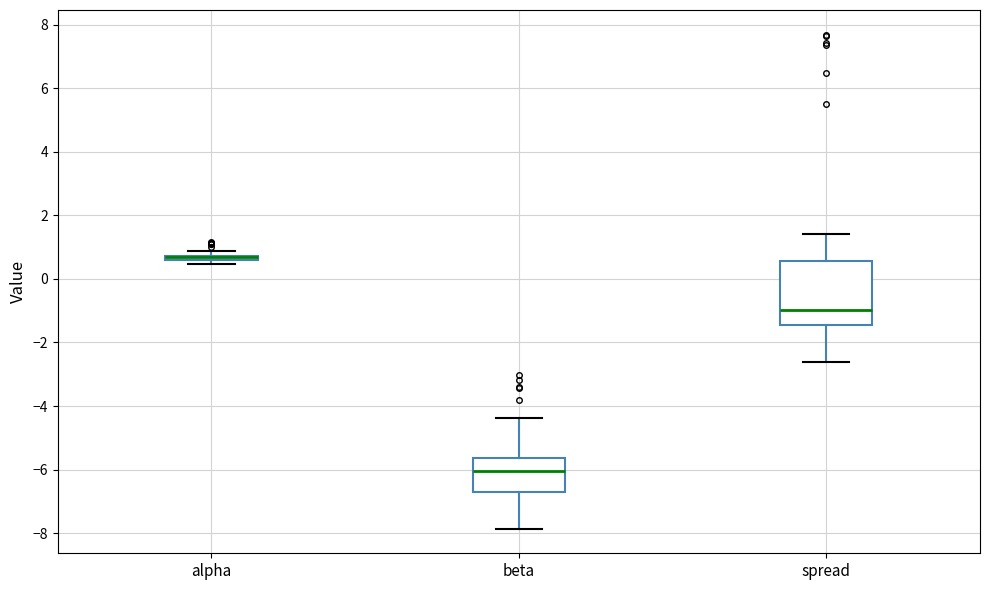

Where does the upper whisker of the box for beta end on the y-axis? The values are not printed on the chart, so give them approximately, as read against the axis.

-4.4